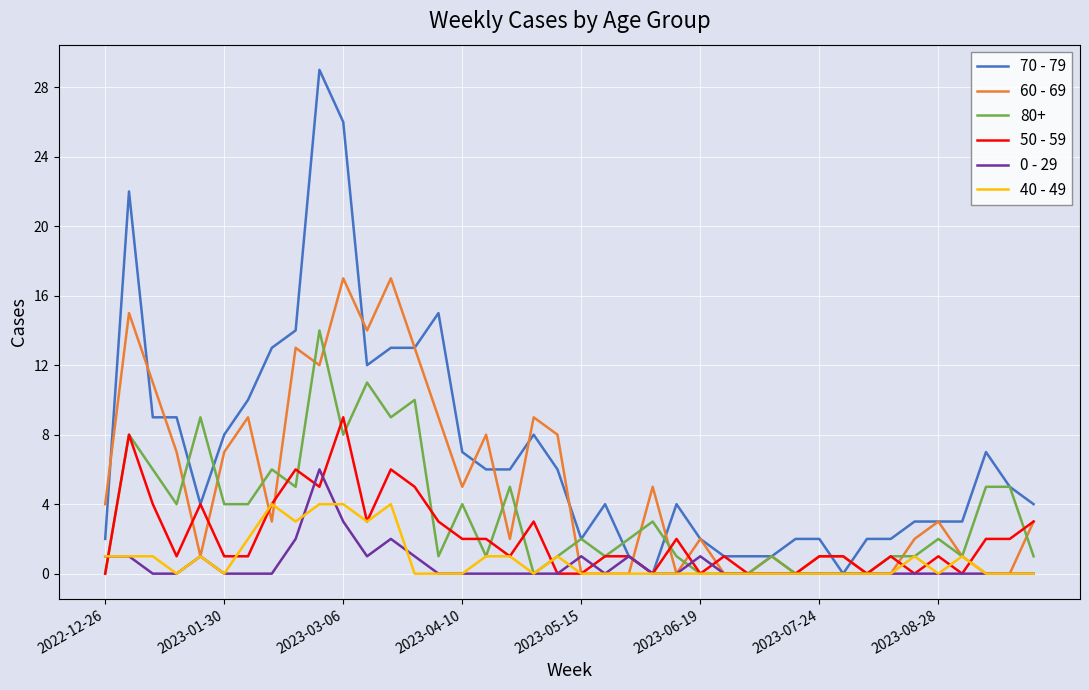

List the series in order of their peak value, lowest first.

40 - 49, 0 - 29, 50 - 59, 80+, 60 - 69, 70 - 79